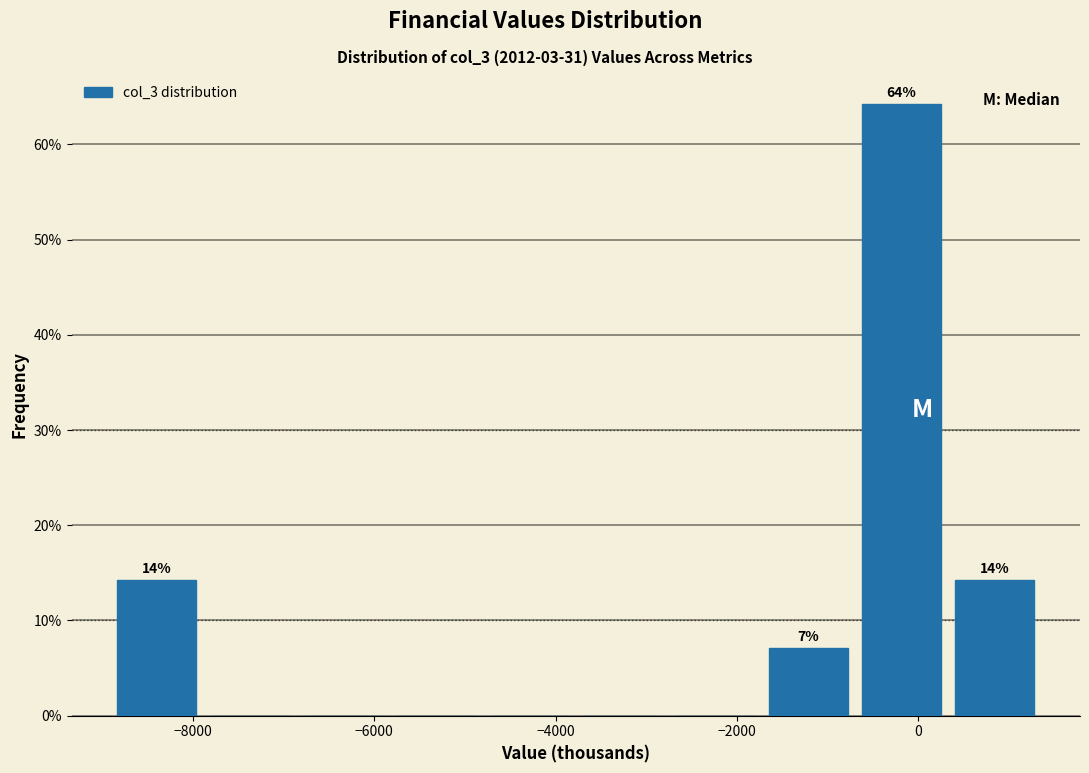

Over which range of the x-axis is the bar tallest?

-600 to 400